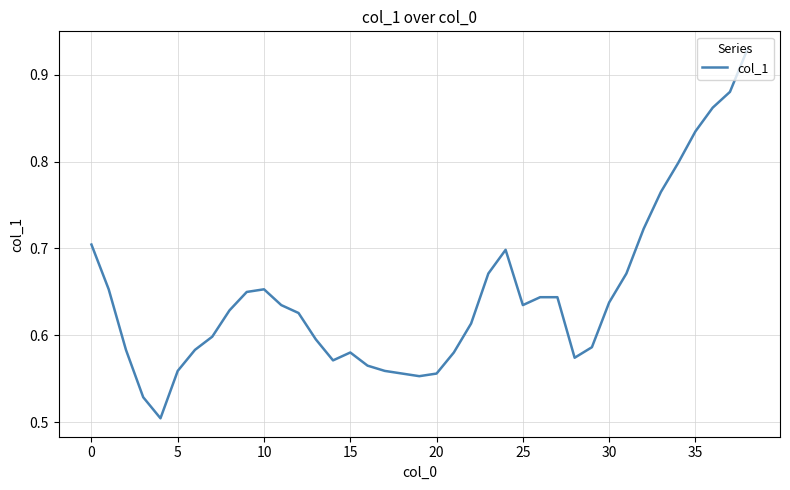

Does the chart display data point markers on the line(s)?

No